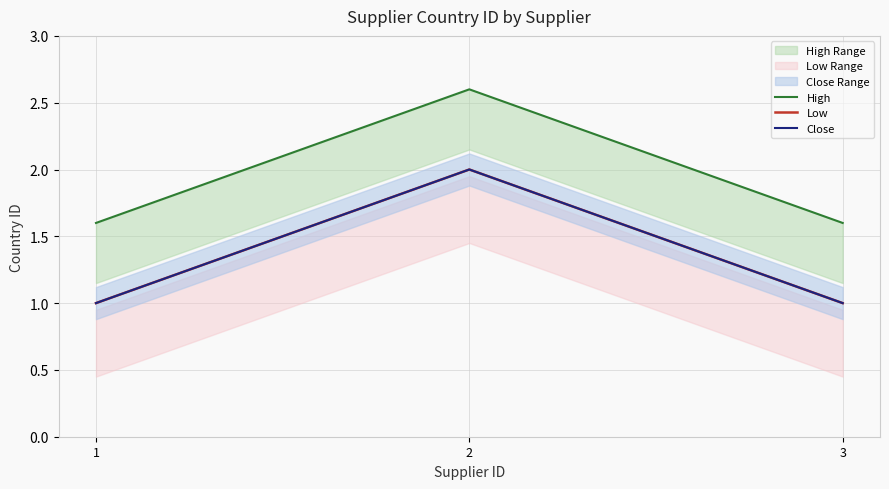

What is the sum of all High values?

5.8